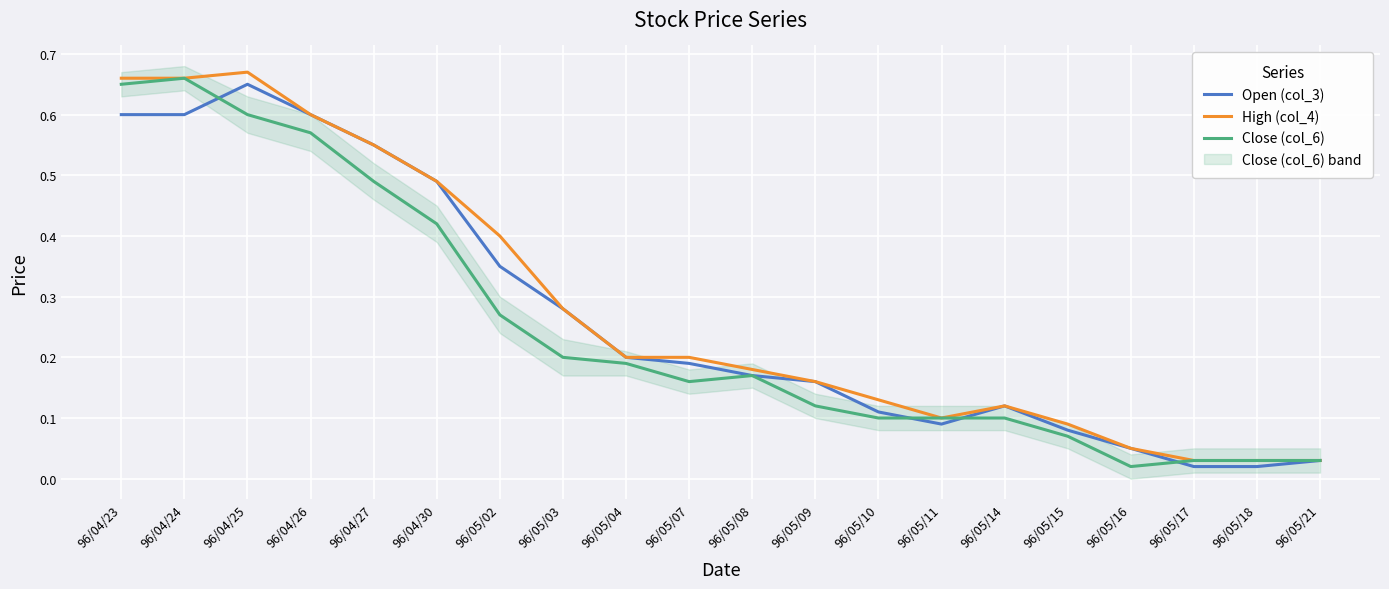

What is the sum of all Open (col_3) values?

5.4